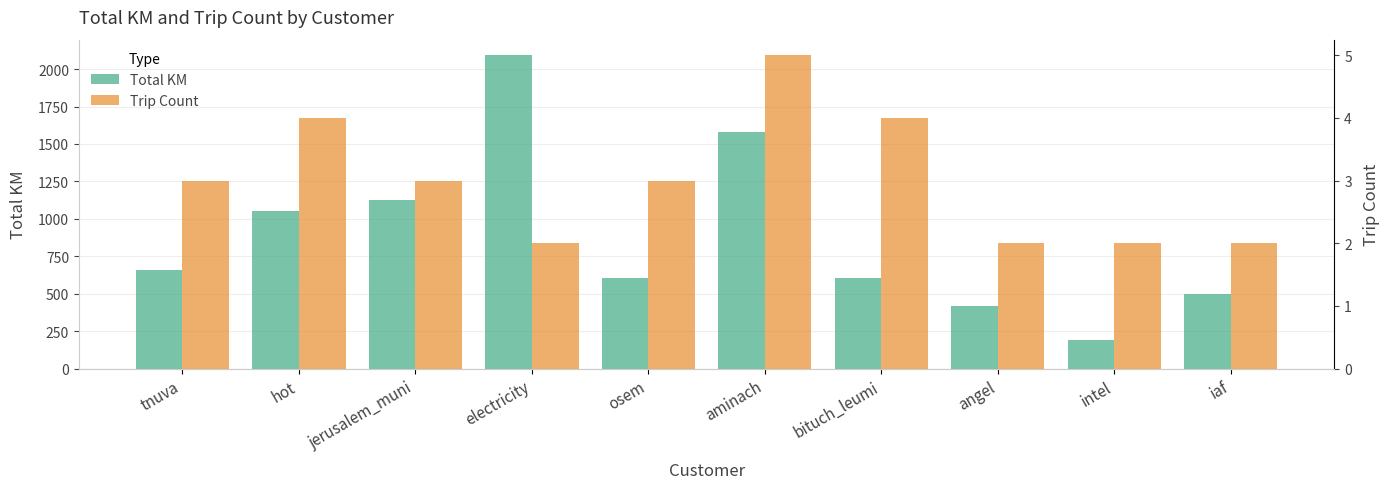

Reading left to right, transcribe all the data shown in this chart.

total_km: tnuva=659.0	hot=1053.9	jerusalem_muni=1122.9	electricity=2091.9	osem=605.5	aminach=1580.3	bituch_leumi=605.4	angel=417.1	intel=188.3	iaf=495.3
trip_count: tnuva=3.0	hot=4.0	jerusalem_muni=3.0	electricity=2.0	osem=3.0	aminach=5.0	bituch_leumi=4.0	angel=2.0	intel=2.0	iaf=2.0